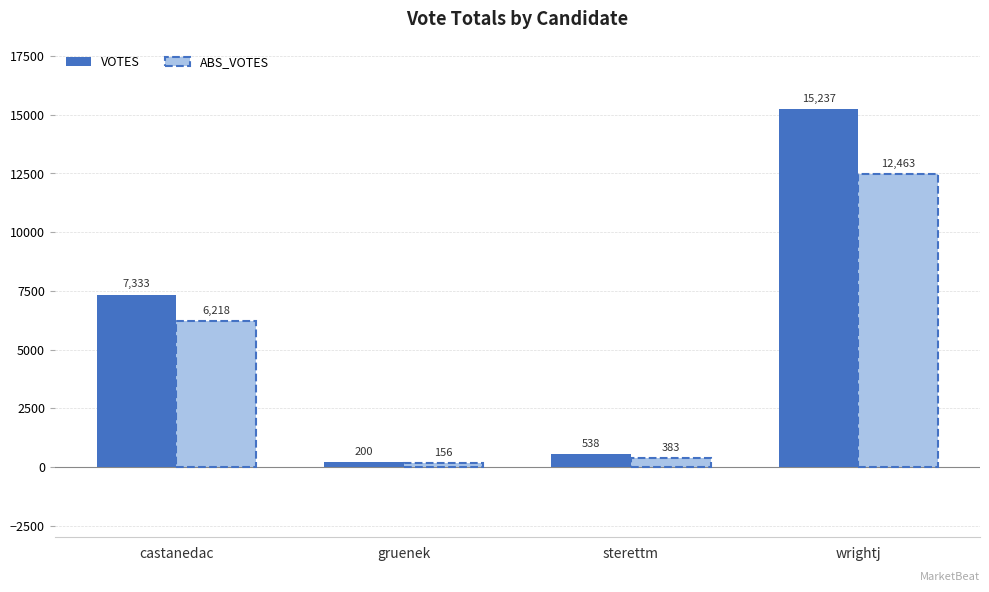

What are all the series names shown in the legend?

VOTES, ABS_VOTES